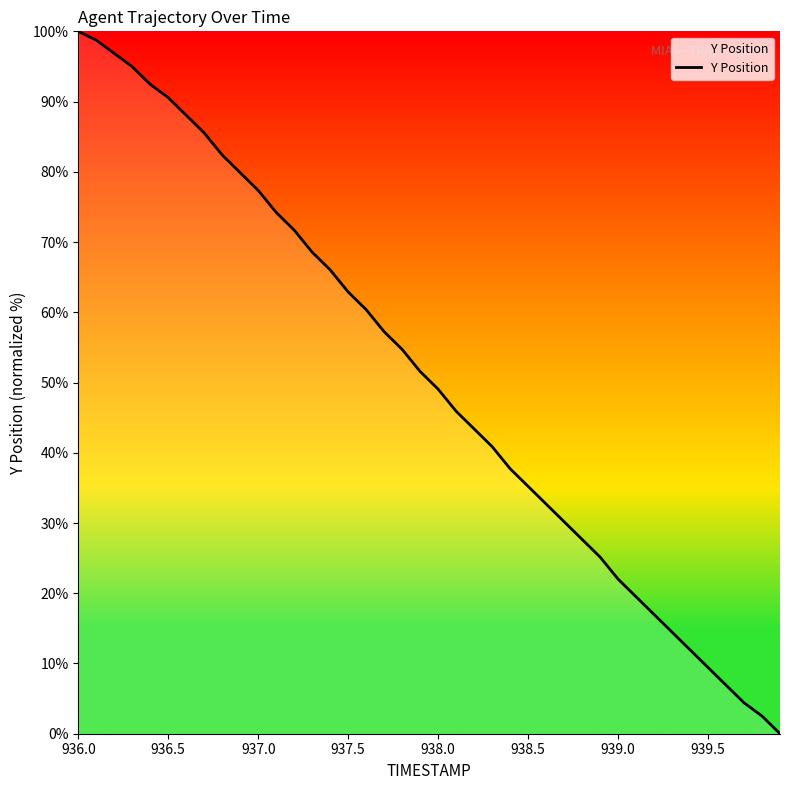

What is the difference between the maximum and minimum values?

100.0